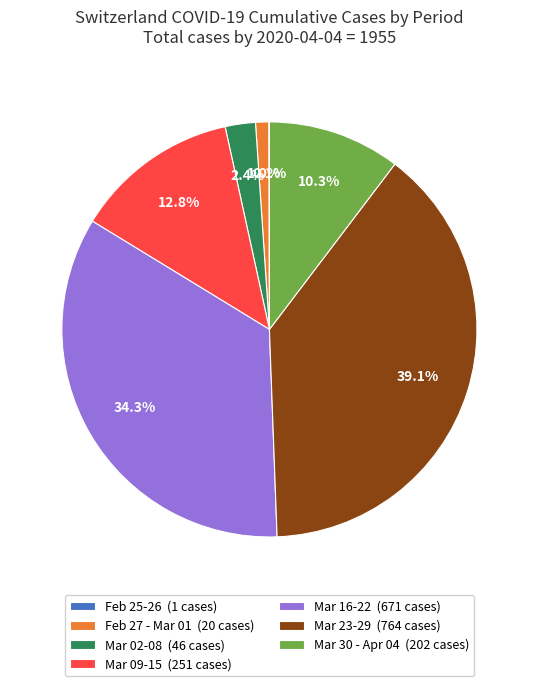

Which category has the biggest portion of the pie?

Mar 23-29 (764 cases)